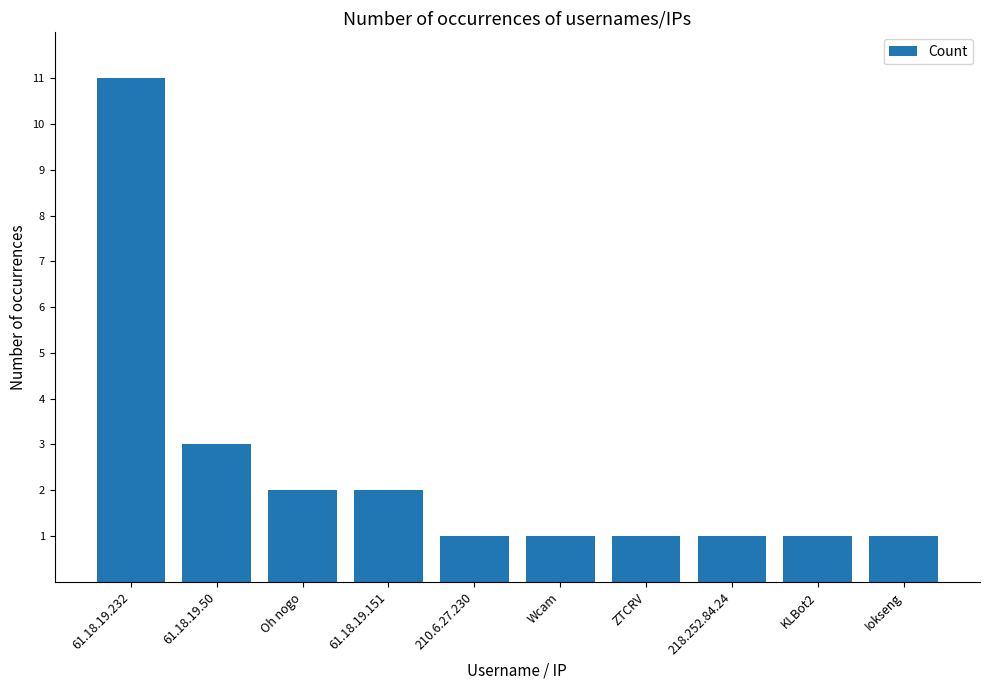

Reading left to right, list all the values displayed in this chart.

61.18.19.232=11	61.18.19.50=3	Oh nogo=2	61.18.19.151=2	210.6.27.230=1	Wcam=1	ZTCRV=1	218.252.84.24=1	KLBot2=1	Iokseng=1